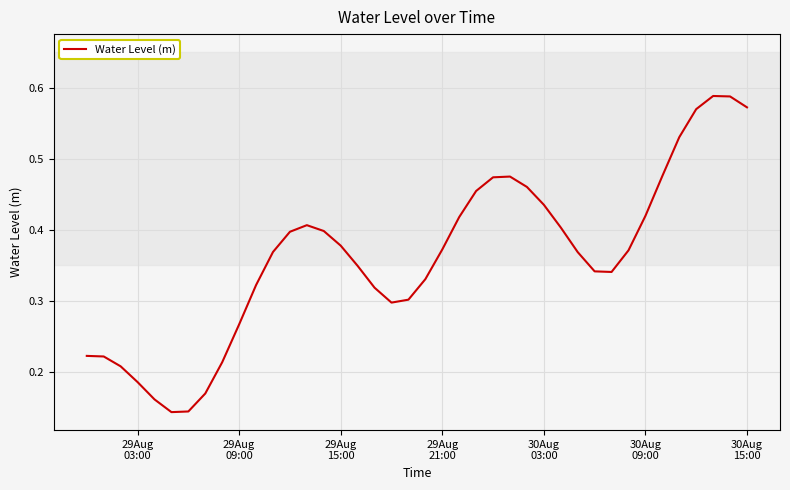

How many lines are shown in the chart?

1